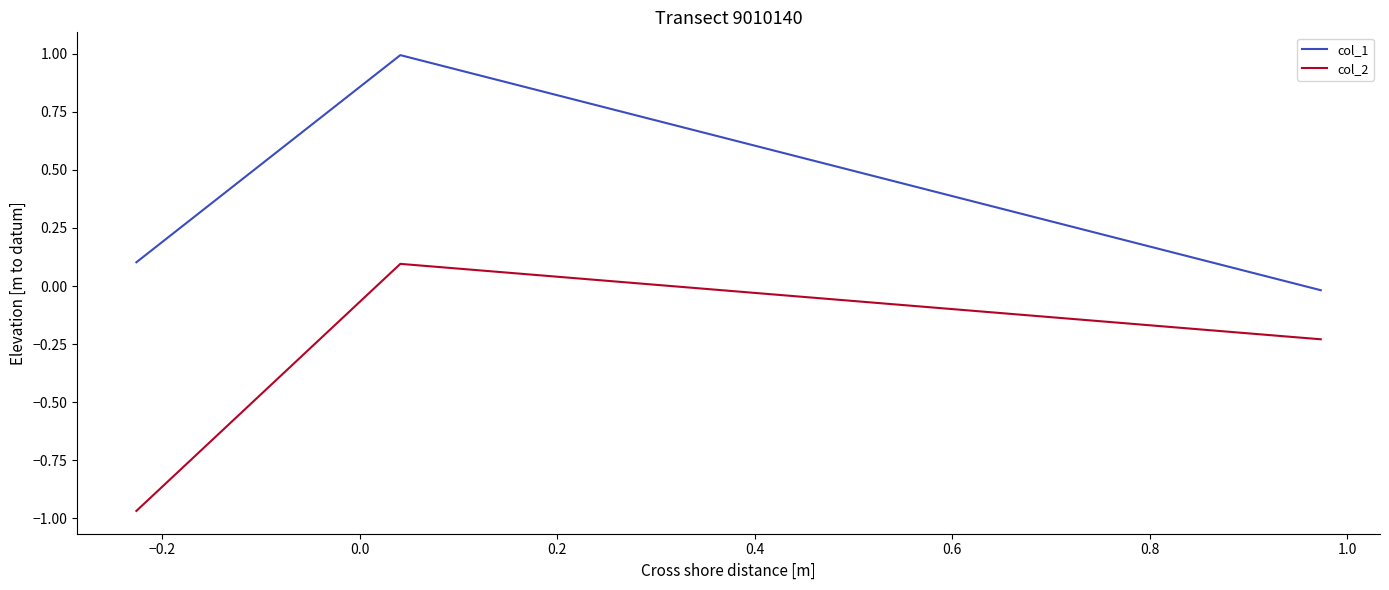

At how many categories does at least one series exceed 0?

2